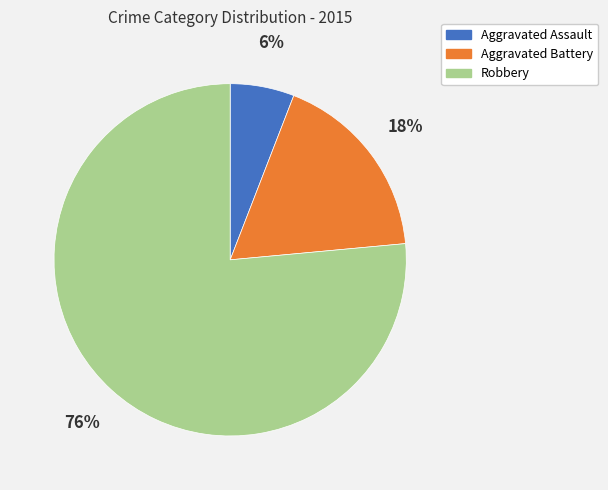

Which has a higher value, Aggravated Battery or Robbery?

Robbery